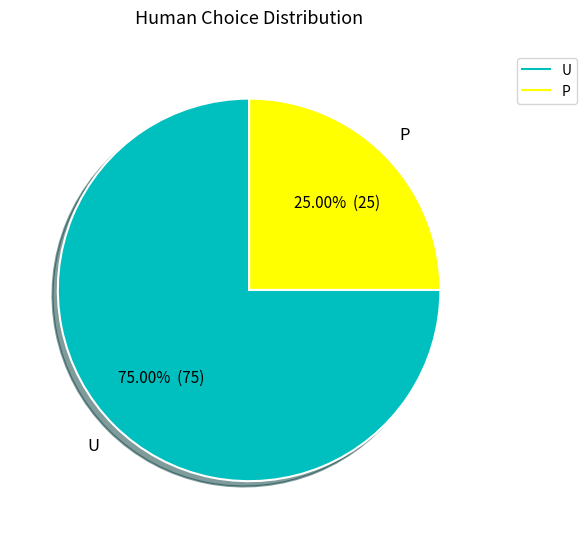

How many segments does this pie chart have?

2